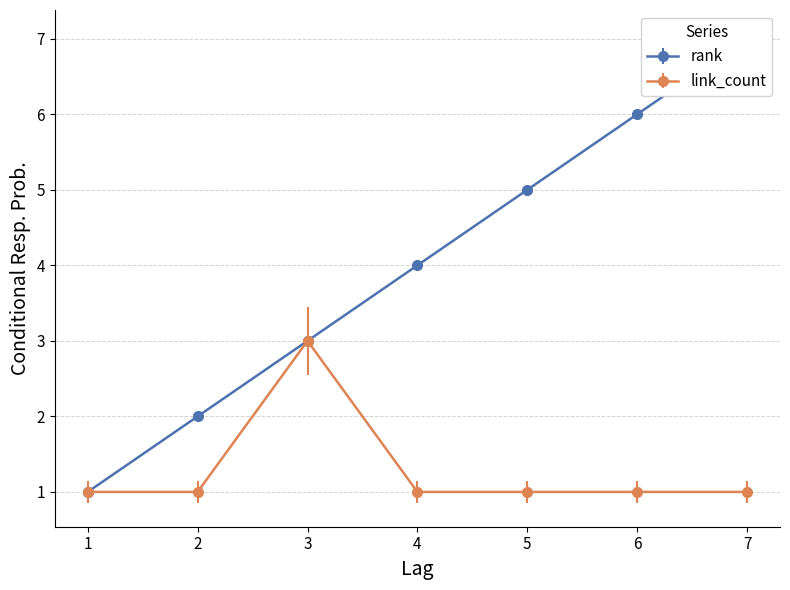

Reading right to left, list all the values displayed in this chart.

rank: 7	6	5	4	3	2	1
link_count: 1	1	1	1	3	1	1